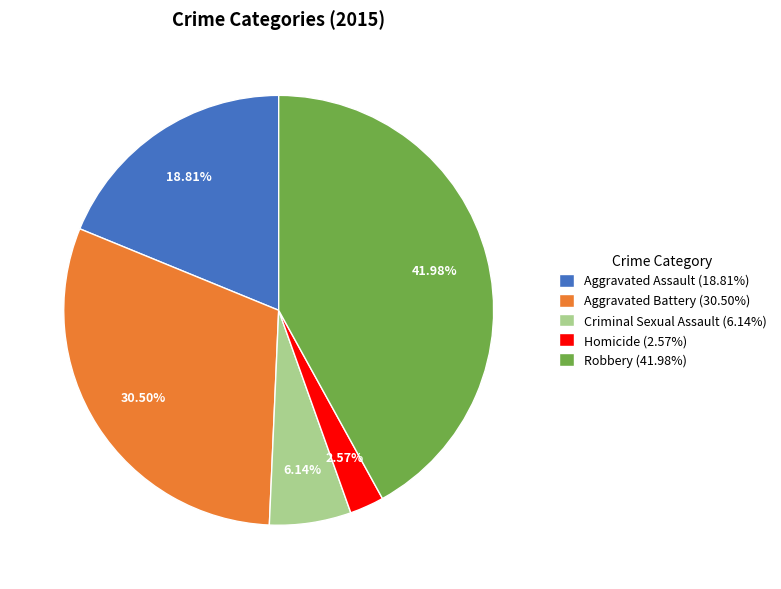

How many segments does this pie chart have?

5